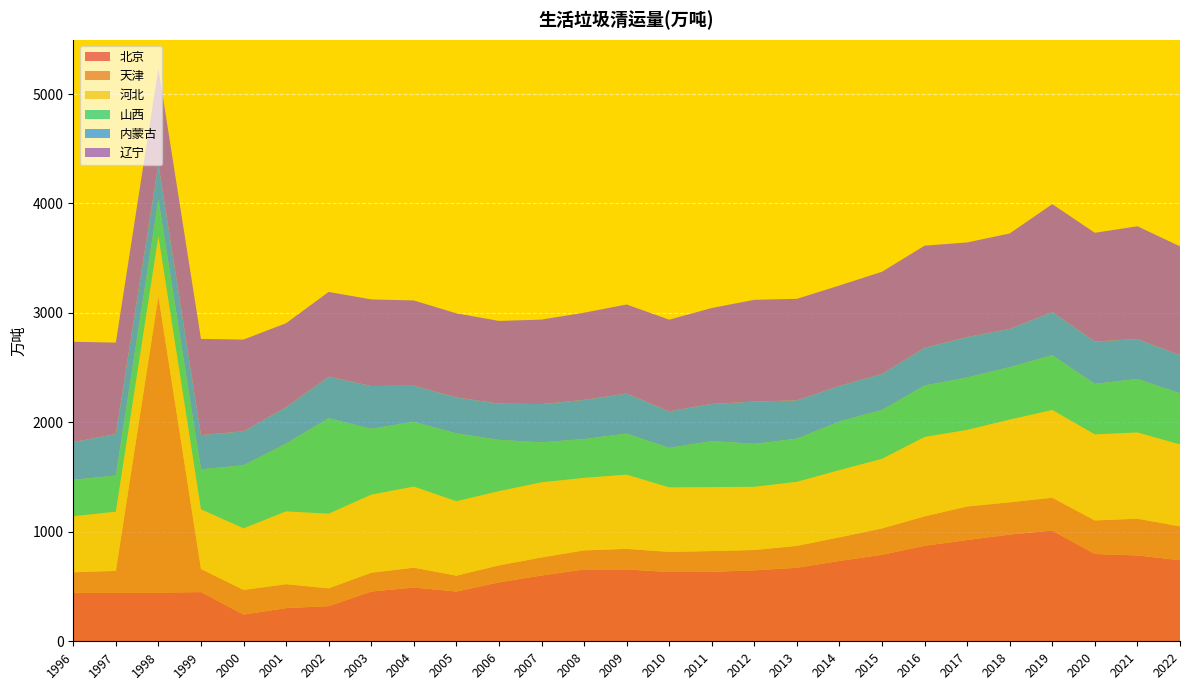

Reading left to right, transcribe all the data shown in this chart.

北京: 444.8	445.0	444.6	449.5	244.4	303.0	321.4	454.5	491.0	454.6	538.2	600.9	656.6	656.1	633.0	634.4	648.3	671.7	733.8	790.3	872.6	924.8	975.1	1011.2	797.5	784.2	740.6
天津: 185.3	198.4	2707.7	211.3	224.6	218.6	162.6	171.8	181.6	144.8	155.2	165.0	173.8	188.3	183.7	189.9	185.8	199.9	215.9	240.7	269.0	306.9	294.8	300.2	306.5	335.7	309.1
河北: 512.2	540.5	547.6	545.0	563.1	665.2	681.7	713.1	741.0	680.1	678.2	686.5	662.8	678.0	589.3	584.6	577.4	585.3	614.1	635.9	725.2	699.6	755.7	802.2	786.2	788.1	749.0
山西: 333.6	329.5	335.2	365.4	575.7	619.2	871.9	601.5	592.4	619.7	468.6	365.1	354.1	374.6	361.2	420.0	392.4	394.6	445.0	447.0	469.4	479.1	478.9	500.4	460.7	488.7	466.7
内蒙古: 343.8	380.4	326.8	312.5	310.7	332.6	379.8	391.5	329.2	329.0	331.2	349.9	358.1	366.5	334.0	339.9	385.9	350.1	324.6	329.1	345.3	369.2	349.3	394.5	387.7	365.3	348.6
辽宁: 916.8	835.0	872.6	878.9	838.0	767.5	774.4	791.0	778.8	768.0	755.5	771.4	796.7	813.3	837.3	876.0	929.9	927.1	917.1	933.2	933.0	864.5	872.2	985.4	993.3	1029.8	994.4